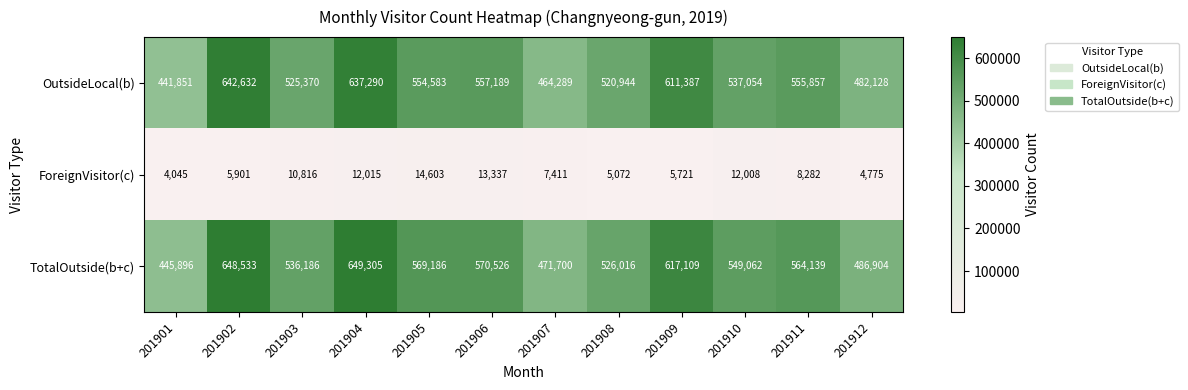

List the series in order of their peak value, lowest first.

ForeignVisitor(c), OutsideLocal(b), TotalOutside(b+c)